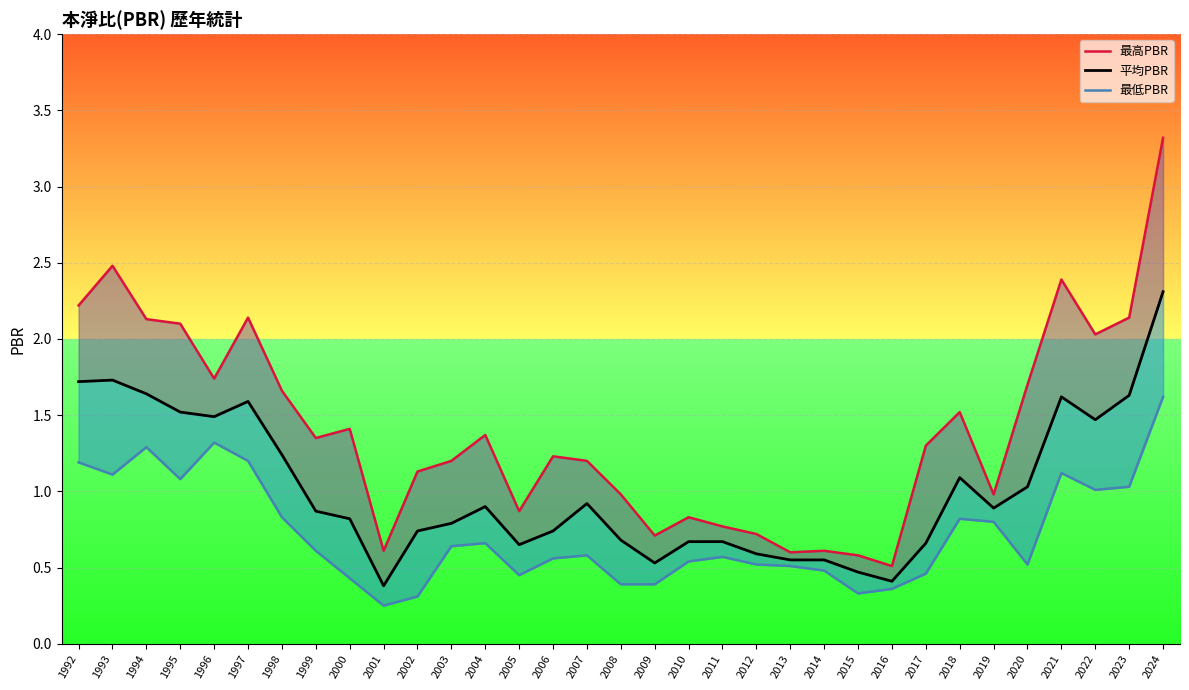

How many data points in 最高PBR are less than 1?

12